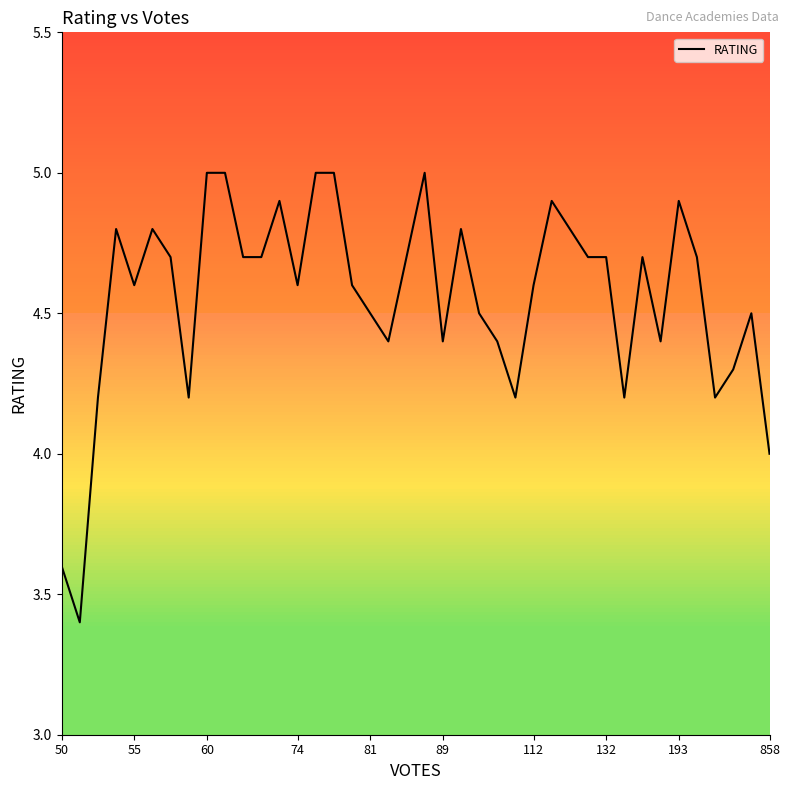

What is the difference between the maximum and minimum values?

1.6